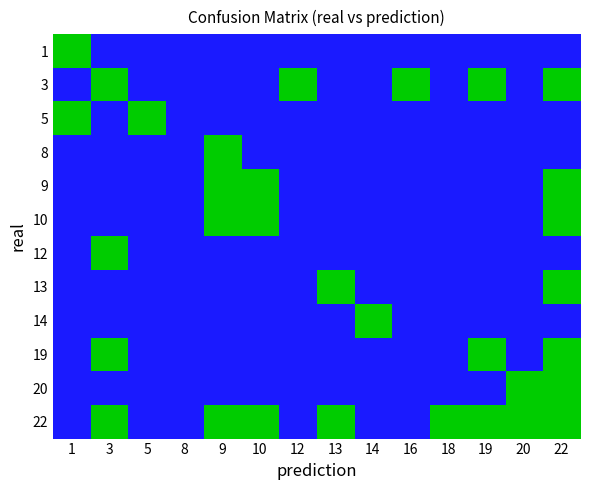

Which label corresponds to the largest value in the chart?

3